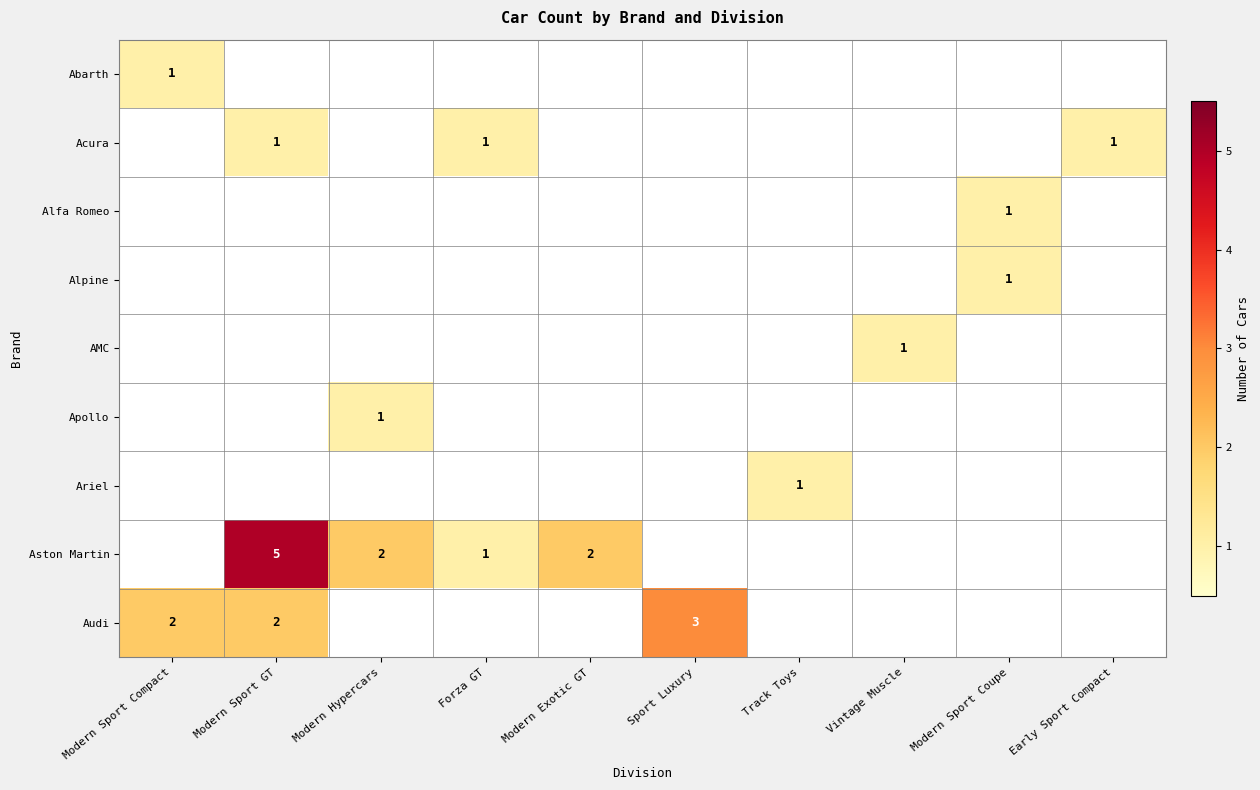

What is the maximum value shown in the chart?

5